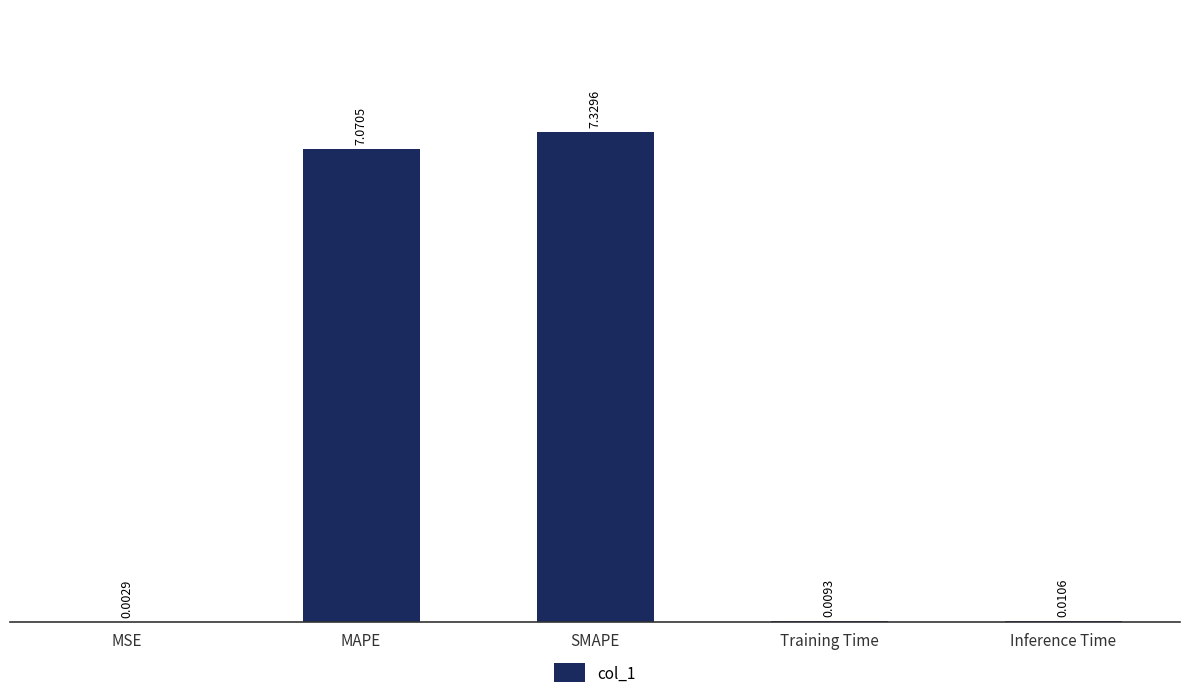

What is the sum of all values?

14.4